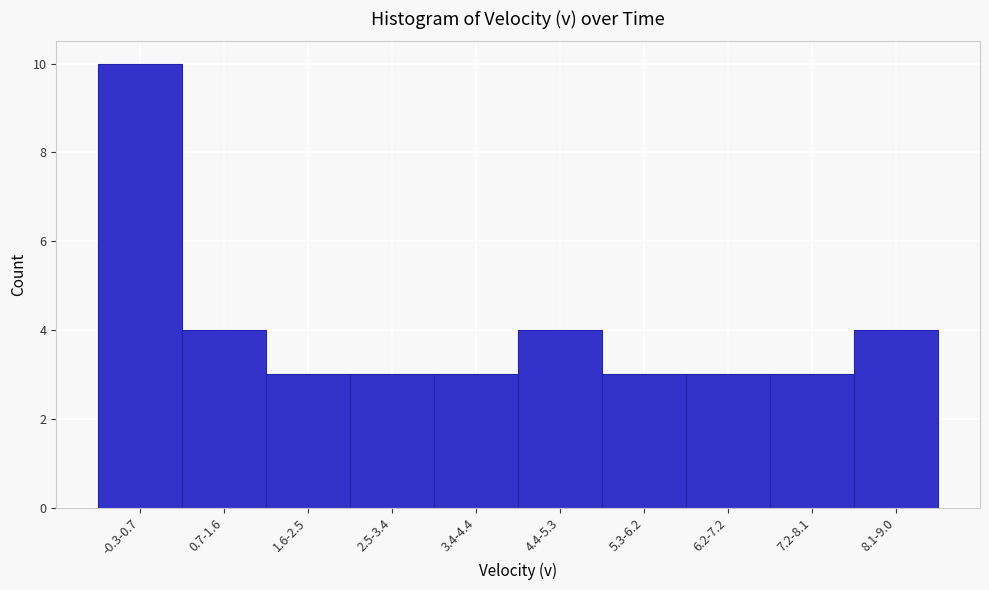

Reading left to right, list all the values displayed in this chart.

-0.3-0.7=10	0.7-1.6=4	1.6-2.5=3	2.5-3.4=3	3.4-4.4=3	4.4-5.3=4	5.3-6.2=3	6.2-7.2=3	7.2-8.1=3	8.1-9.0=4